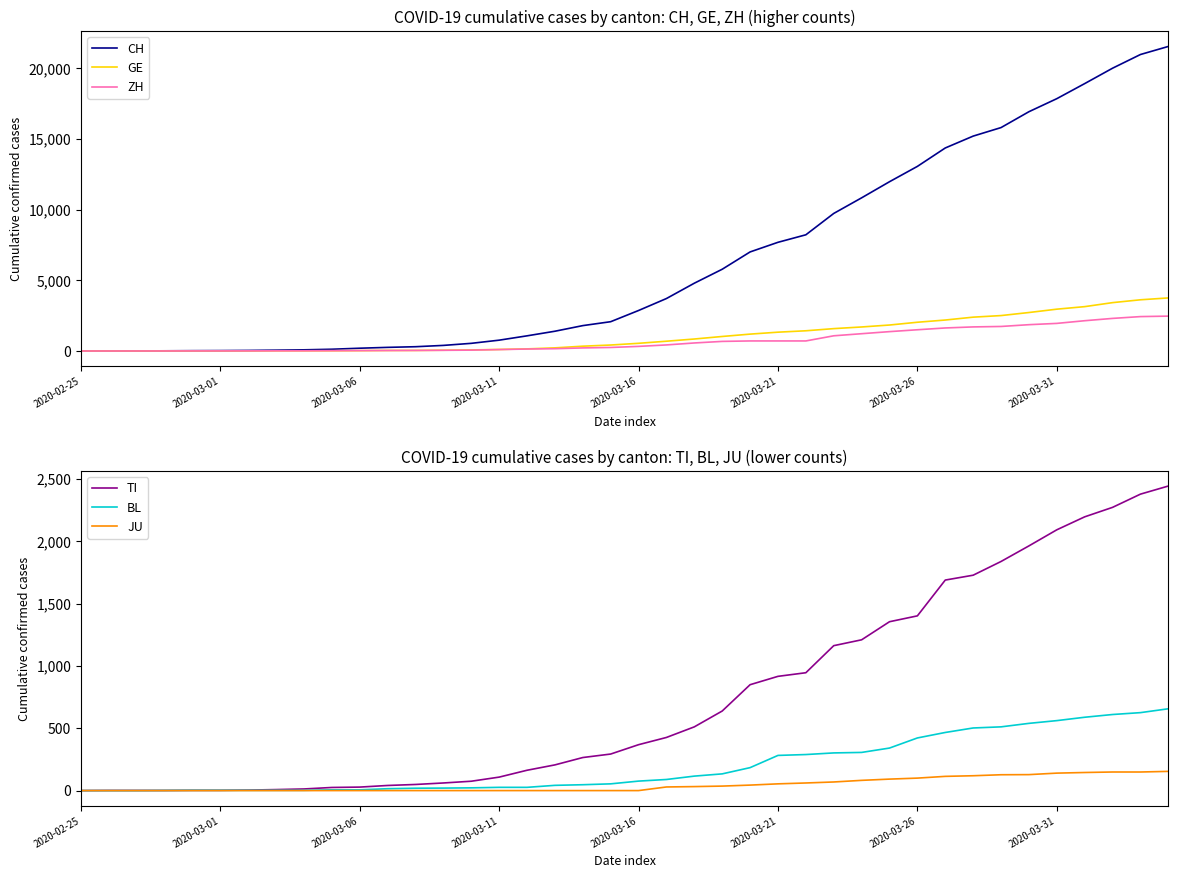

What is the maximum value for ZH?

2466